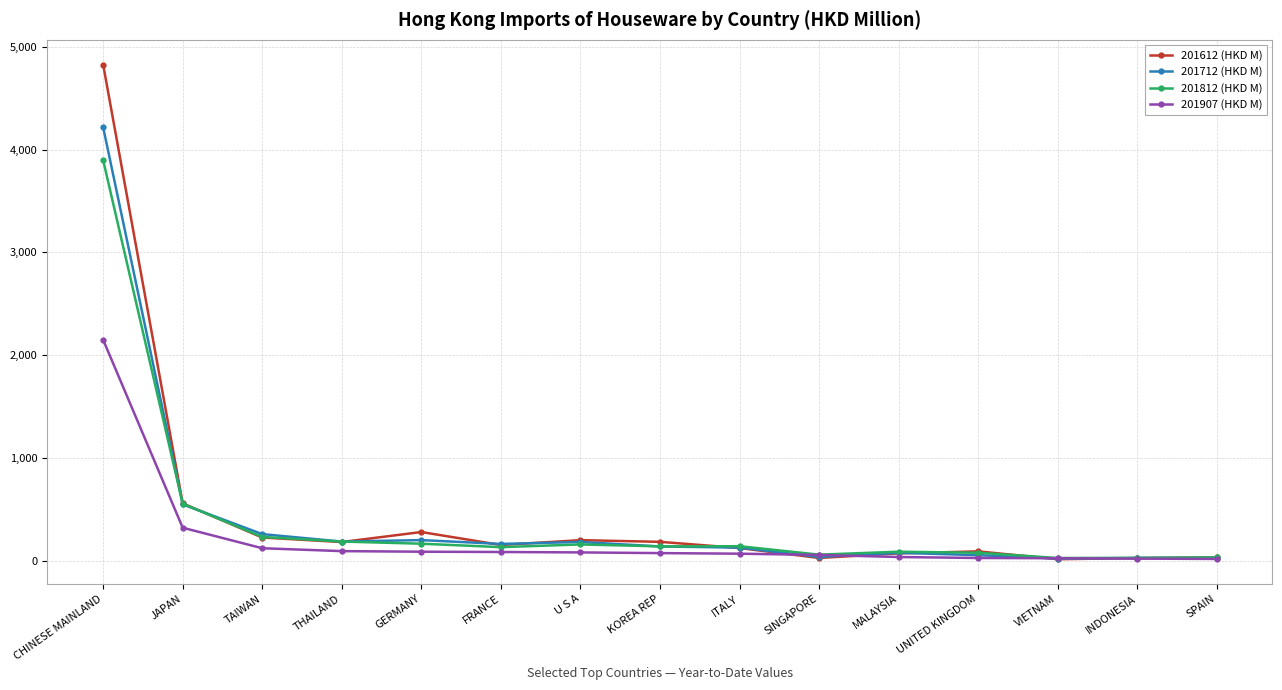

What is the label of the 12th point from the right?

THAILAND